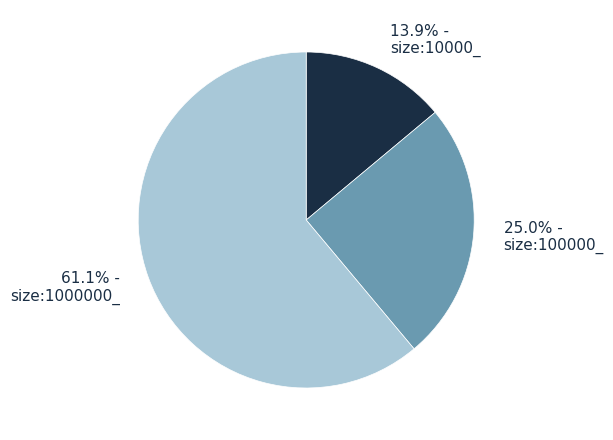

To the nearest percent, what is the difference between the largest and smallest slice percentages?

47%